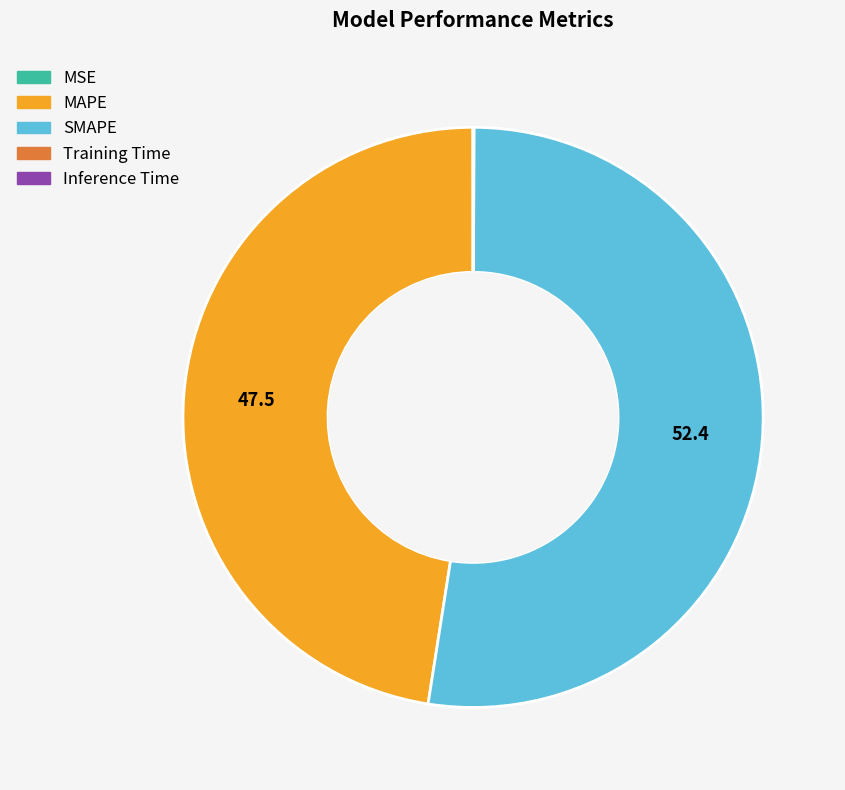

Does MAPE represent more than half of the total?

No